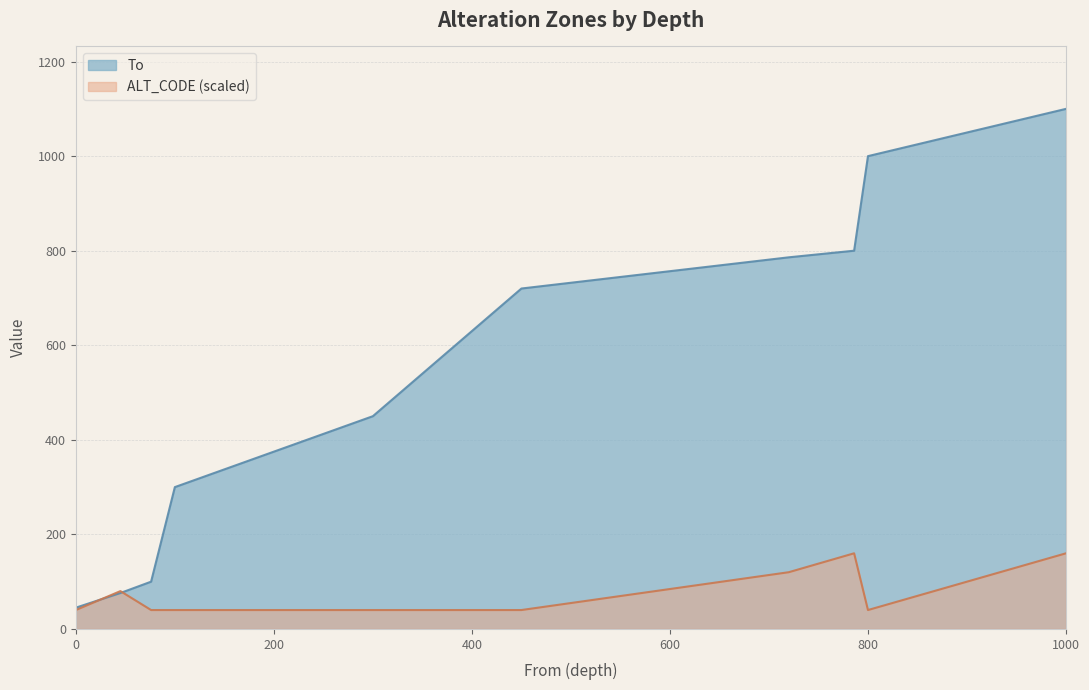

True or false: To and ALT_CODE cross at least once.

True